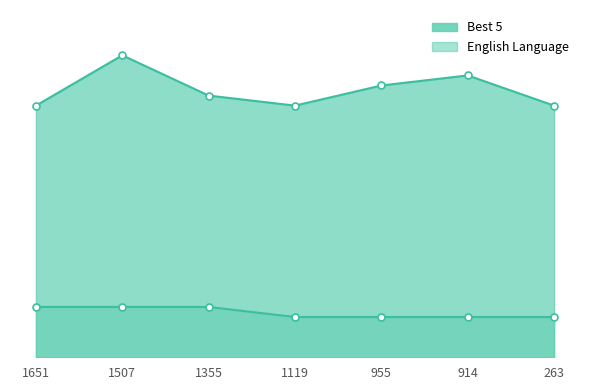

At which category is the sum across all series the highest?

1507